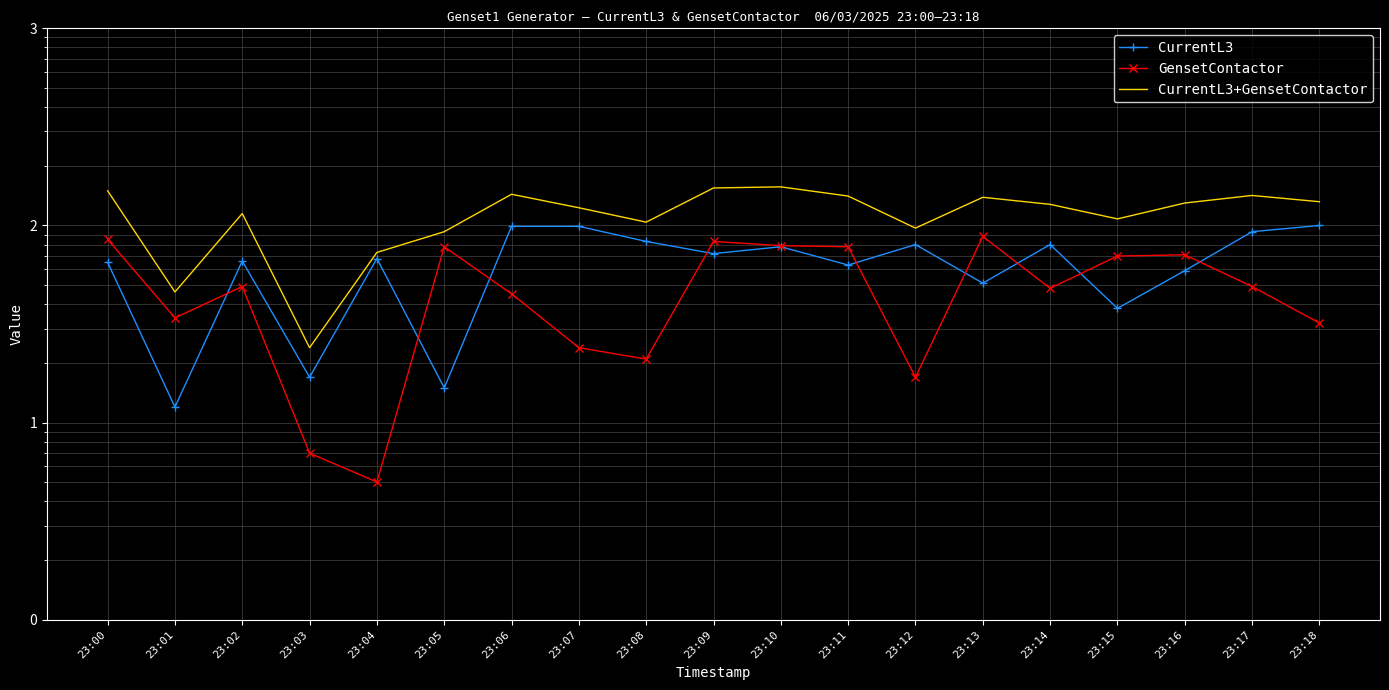

What are all the series names shown in the legend?

CurrentL3, GensetContactor, CurrentL3+GensetContactor